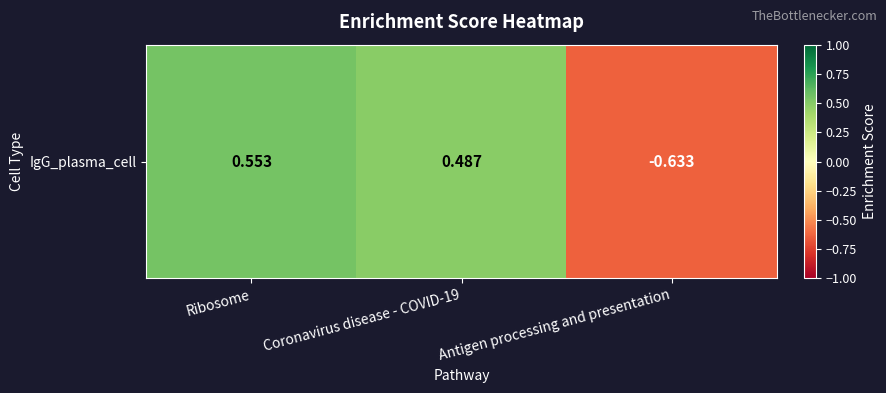

The value at Ribosome is 0.6. True or false?

True